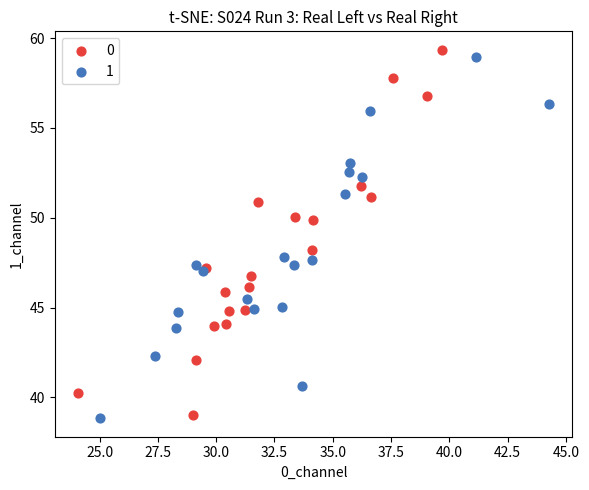

What are all the series names shown in the legend?

0, 1